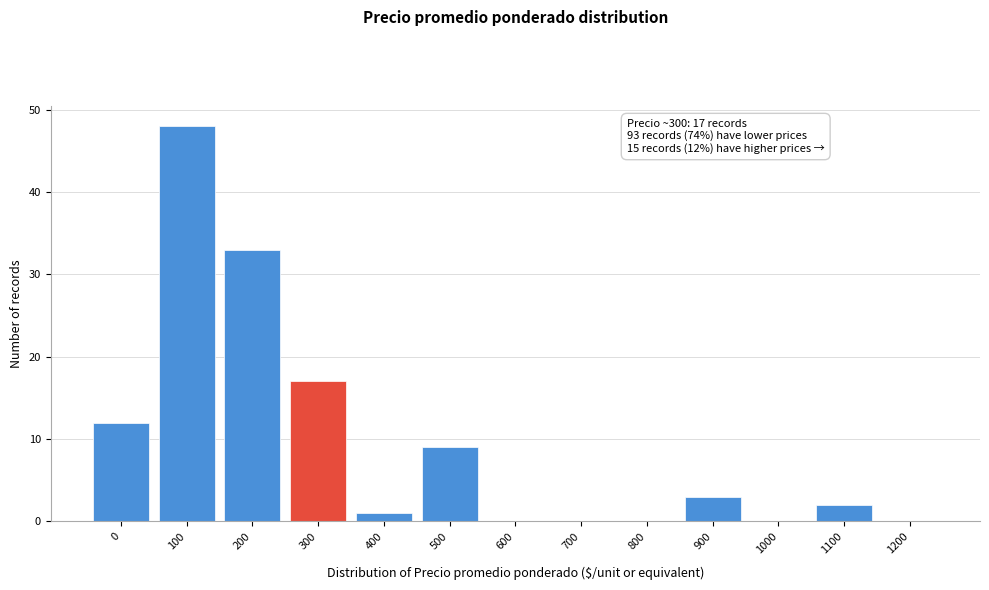

Reading right to left, extract all data points from this chart.

1200=0	1100=2	1000=0	900=3	800=0	700=0	600=0	500=9	400=1	300=17	200=33	100=48	0=12